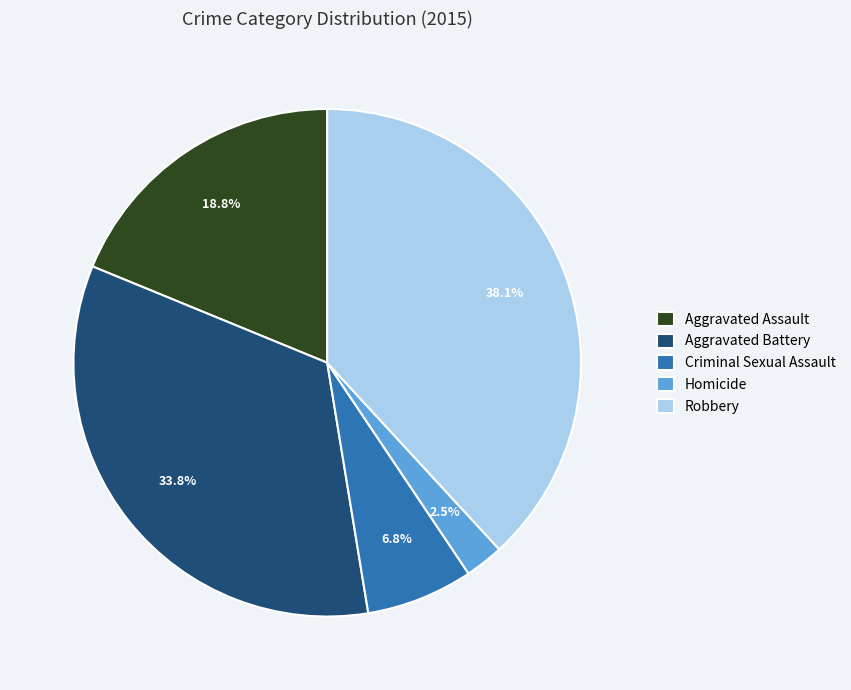

How many slices are in this pie chart?

5